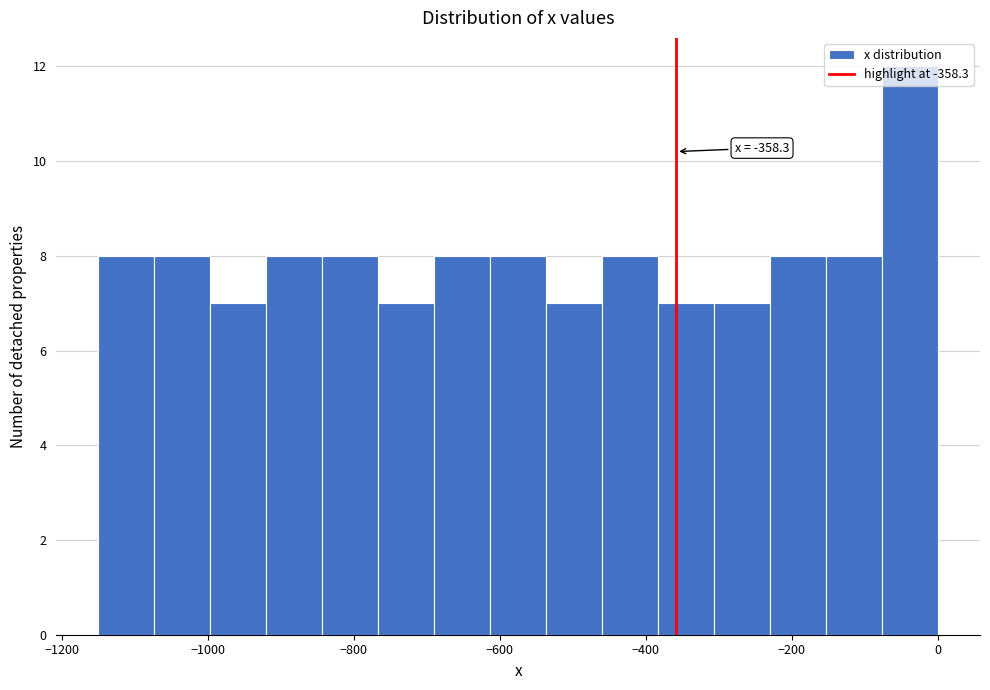

Read against the x-axis, roughly where is the centre of the tallest bar?

-40